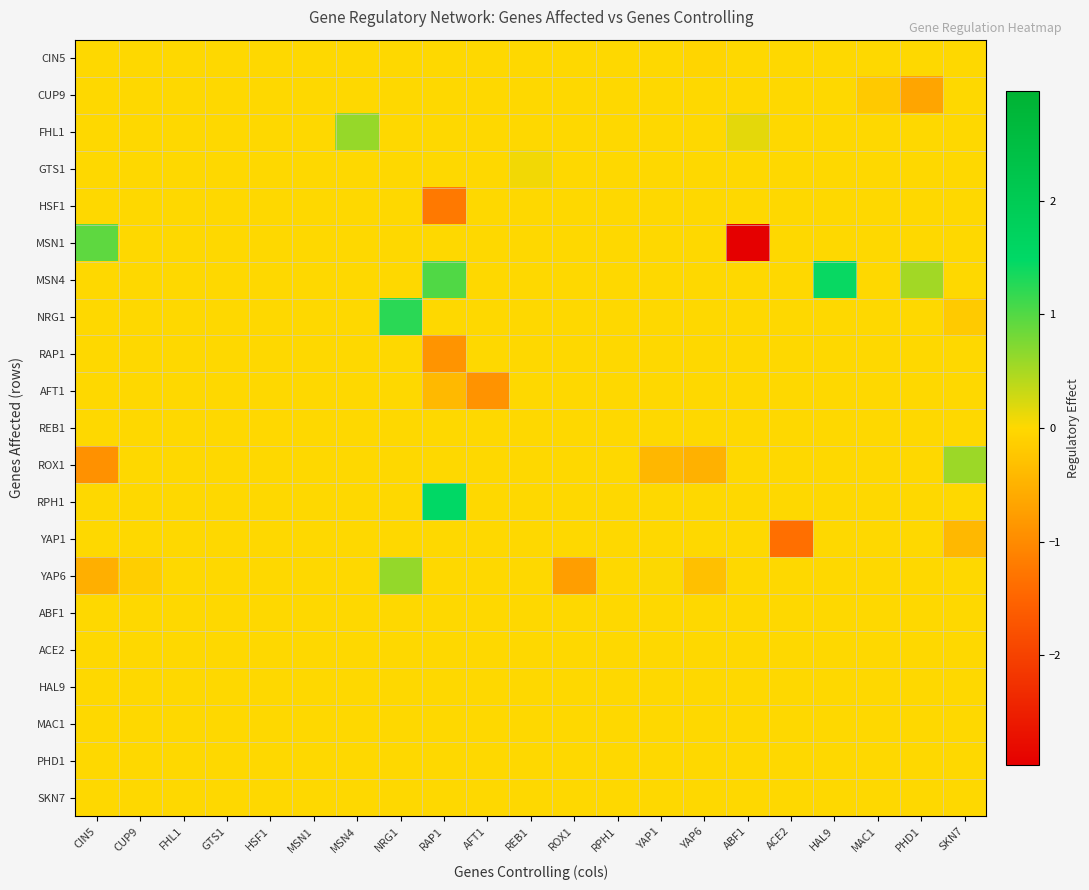

Reading left to right, extract all data points from this chart.

CIN5: CIN5=0.0	CUP9=0.0	FHL1=0.0	GTS1=0.0	HSF1=0.0	MSN1=0.0	MSN4=0.0	NRG1=0.0	RAP1=0.0	AFT1=0.0	REB1=0.0	ROX1=0.0	RPH1=0.0	YAP1=0.0	YAP6=-0.0	ABF1=0.0	ACE2=0.0	HAL9=0.0	MAC1=0.0	PHD1=0.0	SKN7=0.0
CUP9: CIN5=0.0	CUP9=0.0	FHL1=0.0	GTS1=0.0	HSF1=0.0	MSN1=0.0	MSN4=0.0	NRG1=0.0	RAP1=0.0	AFT1=0.0	REB1=0.0	ROX1=0.0	RPH1=0.0	YAP1=0.0	YAP6=0.0	ABF1=0.0	ACE2=0.0	HAL9=0.0	MAC1=-0.2	PHD1=-0.7	SKN7=0.0
FHL1: CIN5=0.0	CUP9=0.0	FHL1=0.0	GTS1=0.0	HSF1=0.0	MSN1=0.0	MSN4=0.6	NRG1=0.0	RAP1=0.0	AFT1=0.0	REB1=0.0	ROX1=0.0	RPH1=0.0	YAP1=0.0	YAP6=0.0	ABF1=0.2	ACE2=0.0	HAL9=0.0	MAC1=0.0	PHD1=0.0	SKN7=0.0
GTS1: CIN5=0.0	CUP9=0.0	FHL1=0.0	GTS1=0.0	HSF1=0.0	MSN1=0.0	MSN4=0.0	NRG1=0.0	RAP1=0.0	AFT1=0.0	REB1=0.1	ROX1=0.0	RPH1=0.0	YAP1=0.0	YAP6=0.0	ABF1=0.0	ACE2=0.0	HAL9=0.0	MAC1=0.0	PHD1=0.0	SKN7=0.0
HSF1: CIN5=0.0	CUP9=0.0	FHL1=0.0	GTS1=0.0	HSF1=0.0	MSN1=0.0	MSN4=0.0	NRG1=0.0	RAP1=-1.2	AFT1=0.0	REB1=0.0	ROX1=0.0	RPH1=0.0	YAP1=0.0	YAP6=0.0	ABF1=0.0	ACE2=0.0	HAL9=0.0	MAC1=0.0	PHD1=0.0	SKN7=0.0
MSN1: CIN5=0.9	CUP9=0.0	FHL1=0.0	GTS1=0.0	HSF1=0.0	MSN1=0.0	MSN4=0.0	NRG1=0.0	RAP1=0.0	AFT1=0.0	REB1=0.0	ROX1=0.0	RPH1=0.0	YAP1=0.0	YAP6=0.0	ABF1=-3.0	ACE2=0.0	HAL9=0.0	MAC1=0.0	PHD1=0.0	SKN7=0.0
MSN4: CIN5=0.0	CUP9=0.0	FHL1=0.0	GTS1=0.0	HSF1=0.0	MSN1=0.0	MSN4=0.0	NRG1=0.0	RAP1=1.0	AFT1=0.0	REB1=0.0	ROX1=0.0	RPH1=0.0	YAP1=0.0	YAP6=0.0	ABF1=0.0	ACE2=0.0	HAL9=1.4	MAC1=0.0	PHD1=0.5	SKN7=0.0
NRG1: CIN5=0.0	CUP9=0.0	FHL1=0.0	GTS1=0.0	HSF1=0.0	MSN1=0.0	MSN4=0.0	NRG1=1.2	RAP1=0.0	AFT1=0.0	REB1=0.0	ROX1=0.0	RPH1=0.0	YAP1=0.0	YAP6=0.0	ABF1=0.0	ACE2=0.0	HAL9=0.0	MAC1=0.0	PHD1=0.0	SKN7=-0.2
RAP1: CIN5=0.0	CUP9=0.0	FHL1=0.0	GTS1=0.0	HSF1=0.0	MSN1=0.0	MSN4=0.0	NRG1=0.0	RAP1=-0.9	AFT1=0.0	REB1=0.0	ROX1=0.0	RPH1=0.0	YAP1=0.0	YAP6=0.0	ABF1=0.0	ACE2=0.0	HAL9=0.0	MAC1=0.0	PHD1=0.0	SKN7=0.0
AFT1: CIN5=0.0	CUP9=0.0	FHL1=0.0	GTS1=0.0	HSF1=0.0	MSN1=0.0	MSN4=0.0	NRG1=0.0	RAP1=-0.4	AFT1=-0.9	REB1=0.0	ROX1=0.0	RPH1=0.0	YAP1=0.0	YAP6=0.0	ABF1=0.0	ACE2=0.0	HAL9=0.0	MAC1=0.0	PHD1=0.0	SKN7=0.0
REB1: CIN5=0.0	CUP9=0.0	FHL1=0.0	GTS1=0.0	HSF1=-0.0	MSN1=0.0	MSN4=0.0	NRG1=0.0	RAP1=0.0	AFT1=0.0	REB1=0.0	ROX1=0.0	RPH1=0.0	YAP1=0.0	YAP6=0.0	ABF1=0.0	ACE2=0.0	HAL9=0.0	MAC1=0.0	PHD1=0.0	SKN7=0.0
ROX1: CIN5=-0.9	CUP9=0.0	FHL1=0.0	GTS1=0.0	HSF1=0.0	MSN1=0.0	MSN4=0.0	NRG1=0.0	RAP1=0.0	AFT1=0.0	REB1=0.0	ROX1=0.0	RPH1=0.0	YAP1=-0.4	YAP6=-0.5	ABF1=0.0	ACE2=0.0	HAL9=0.0	MAC1=0.0	PHD1=0.0	SKN7=0.6
RPH1: CIN5=0.0	CUP9=0.0	FHL1=0.0	GTS1=0.0	HSF1=0.0	MSN1=0.0	MSN4=0.0	NRG1=0.0	RAP1=1.5	AFT1=0.0	REB1=0.0	ROX1=0.0	RPH1=0.0	YAP1=0.0	YAP6=0.0	ABF1=0.0	ACE2=0.0	HAL9=0.0	MAC1=0.0	PHD1=0.0	SKN7=0.0
YAP1: CIN5=0.0	CUP9=0.0	FHL1=0.0	GTS1=0.0	HSF1=0.0	MSN1=0.0	MSN4=0.0	NRG1=0.0	RAP1=0.0	AFT1=0.0	REB1=0.0	ROX1=0.0	RPH1=0.0	YAP1=0.0	YAP6=0.0	ABF1=0.0	ACE2=-1.4	HAL9=0.0	MAC1=0.0	PHD1=0.0	SKN7=-0.4
YAP6: CIN5=-0.5	CUP9=-0.1	FHL1=0.0	GTS1=0.0	HSF1=0.0	MSN1=0.0	MSN4=0.0	NRG1=0.6	RAP1=0.0	AFT1=0.0	REB1=0.0	ROX1=-0.8	RPH1=0.0	YAP1=0.0	YAP6=-0.3	ABF1=0.0	ACE2=0.0	HAL9=0.0	MAC1=0.0	PHD1=0.0	SKN7=0.0
ABF1: CIN5=0.0	CUP9=0.0	FHL1=0.0	GTS1=0.0	HSF1=0.0	MSN1=0.0	MSN4=0.0	NRG1=0.0	RAP1=0.0	AFT1=0.0	REB1=0.0	ROX1=0.0	RPH1=0.0	YAP1=0.0	YAP6=0.0	ABF1=0.0	ACE2=0.0	HAL9=0.0	MAC1=0.0	PHD1=0.0	SKN7=0.0
ACE2: CIN5=0.0	CUP9=0.0	FHL1=0.0	GTS1=0.0	HSF1=0.0	MSN1=0.0	MSN4=0.0	NRG1=0.0	RAP1=0.0	AFT1=0.0	REB1=0.0	ROX1=0.0	RPH1=0.0	YAP1=0.0	YAP6=0.0	ABF1=0.0	ACE2=0.0	HAL9=0.0	MAC1=0.0	PHD1=0.0	SKN7=0.0
HAL9: CIN5=0.0	CUP9=0.0	FHL1=0.0	GTS1=0.0	HSF1=0.0	MSN1=0.0	MSN4=0.0	NRG1=0.0	RAP1=0.0	AFT1=0.0	REB1=0.0	ROX1=0.0	RPH1=0.0	YAP1=0.0	YAP6=0.0	ABF1=0.0	ACE2=0.0	HAL9=0.0	MAC1=0.0	PHD1=0.0	SKN7=0.0
MAC1: CIN5=0.0	CUP9=0.0	FHL1=0.0	GTS1=0.0	HSF1=0.0	MSN1=0.0	MSN4=0.0	NRG1=0.0	RAP1=0.0	AFT1=0.0	REB1=0.0	ROX1=0.0	RPH1=0.0	YAP1=0.0	YAP6=0.0	ABF1=0.0	ACE2=0.0	HAL9=0.0	MAC1=0.0	PHD1=0.0	SKN7=0.0
PHD1: CIN5=0.0	CUP9=0.0	FHL1=0.0	GTS1=0.0	HSF1=0.0	MSN1=0.0	MSN4=0.0	NRG1=0.0	RAP1=0.0	AFT1=0.0	REB1=0.0	ROX1=0.0	RPH1=0.0	YAP1=0.0	YAP6=0.0	ABF1=0.0	ACE2=0.0	HAL9=0.0	MAC1=0.0	PHD1=0.0	SKN7=0.0
SKN7: CIN5=0.0	CUP9=0.0	FHL1=0.0	GTS1=0.0	HSF1=0.0	MSN1=0.0	MSN4=0.0	NRG1=0.0	RAP1=0.0	AFT1=0.0	REB1=0.0	ROX1=0.0	RPH1=0.0	YAP1=0.0	YAP6=0.0	ABF1=0.0	ACE2=0.0	HAL9=0.0	MAC1=0.0	PHD1=0.0	SKN7=0.0